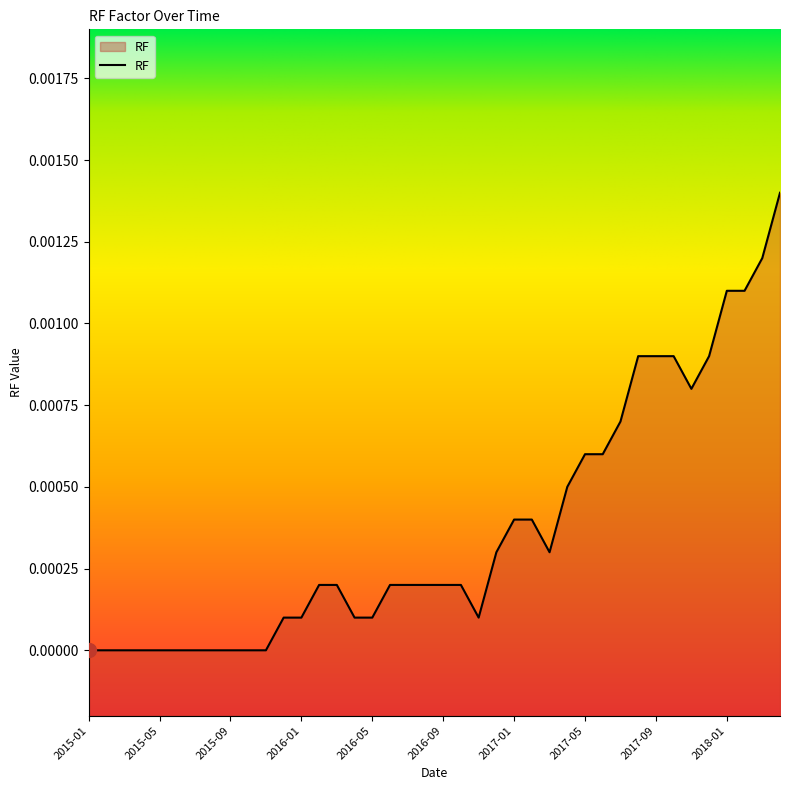

Rank the categories by value from highest to lowest.

2018-04, 2018-03, 2018-01, 2018-02, 2017-08, 2017-09, 2017-10, 2017-12, 2017-11, 2017-07, 2017-05, 2017-06, 2017-04, 2017-01, 2017-02, 2016-12, 2017-03, 2016-02, 2016-03, 2016-06, 2016-07, 2016-08, 2016-09, 2016-10, 2015-12, 2016-01, 2016-04, 2016-05, 2016-11, 2015-01, 2015-02, 2015-03, 2015-04, 2015-05, 2015-06, 2015-07, 2015-08, 2015-09, 2015-10, 2015-11